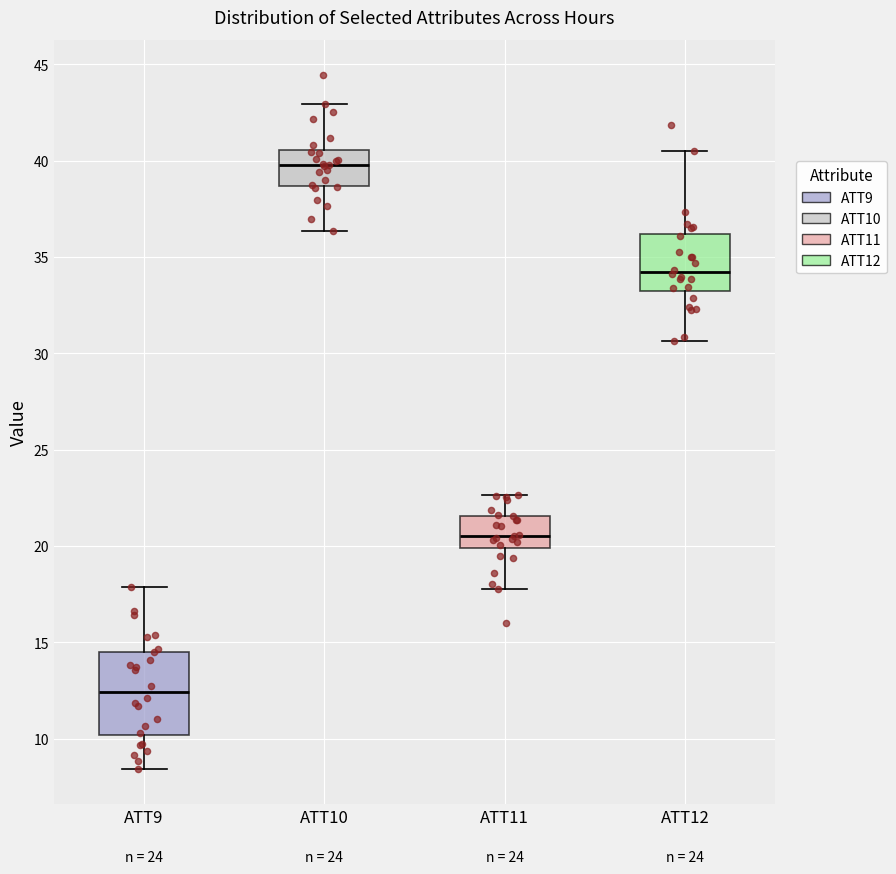

Where is the upper edge of the box for ATT9 on the y-axis? The values are not printed on the chart, so give them approximately, as read against the axis.

14.5